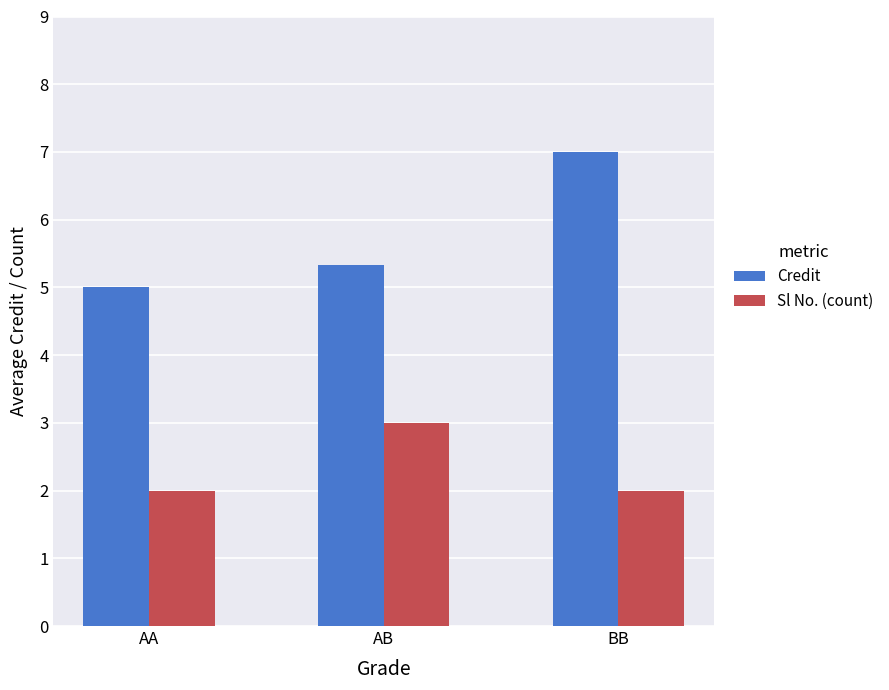

What is the difference between the maximum and second lowest values in the Credit series?

1.7